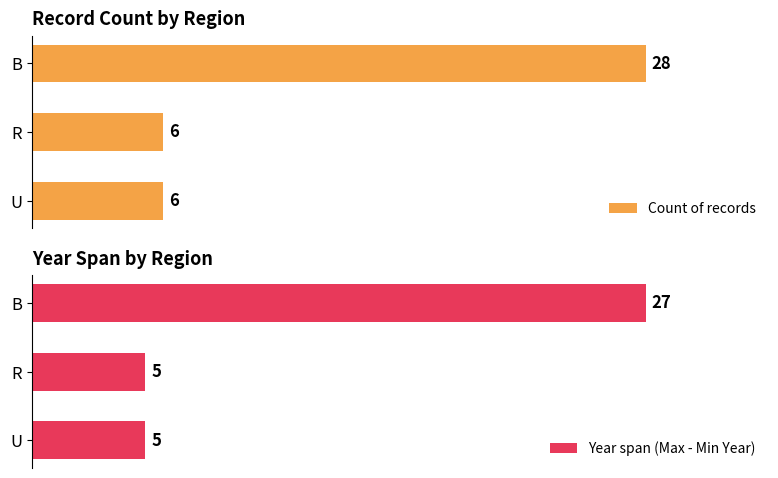

The value of Count of records at U is 12.0. True or false?

False